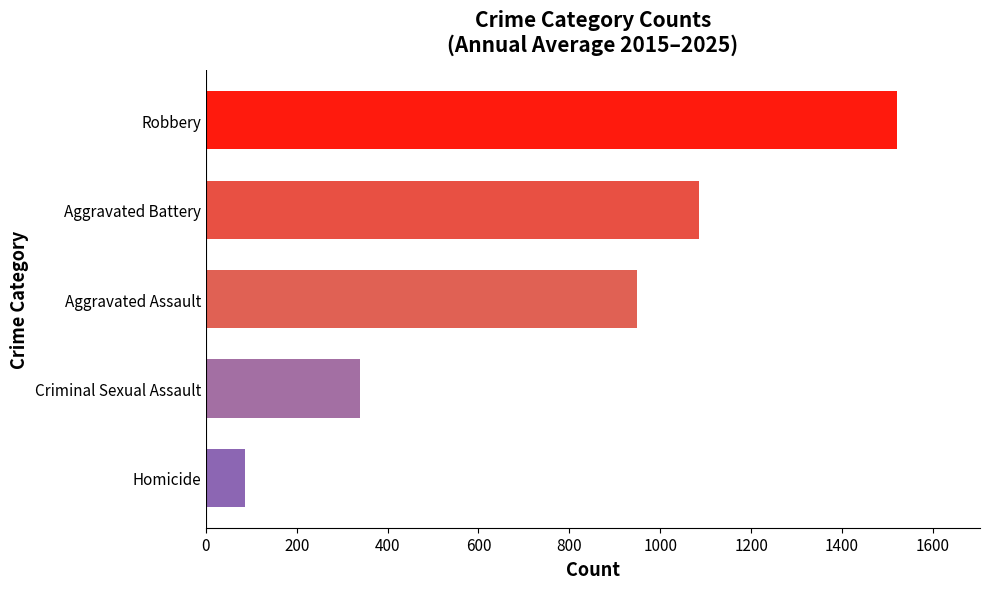

How many data points are above 948?

3